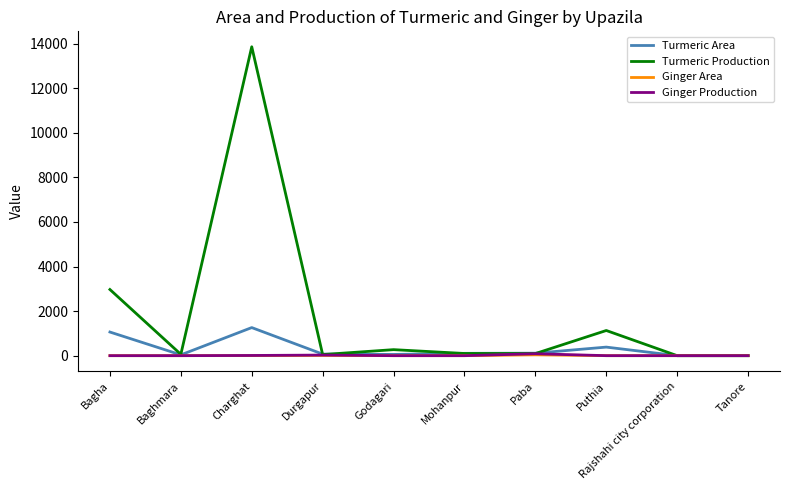

The value of Turmeric Area at Puthia is 384. True or false?

True